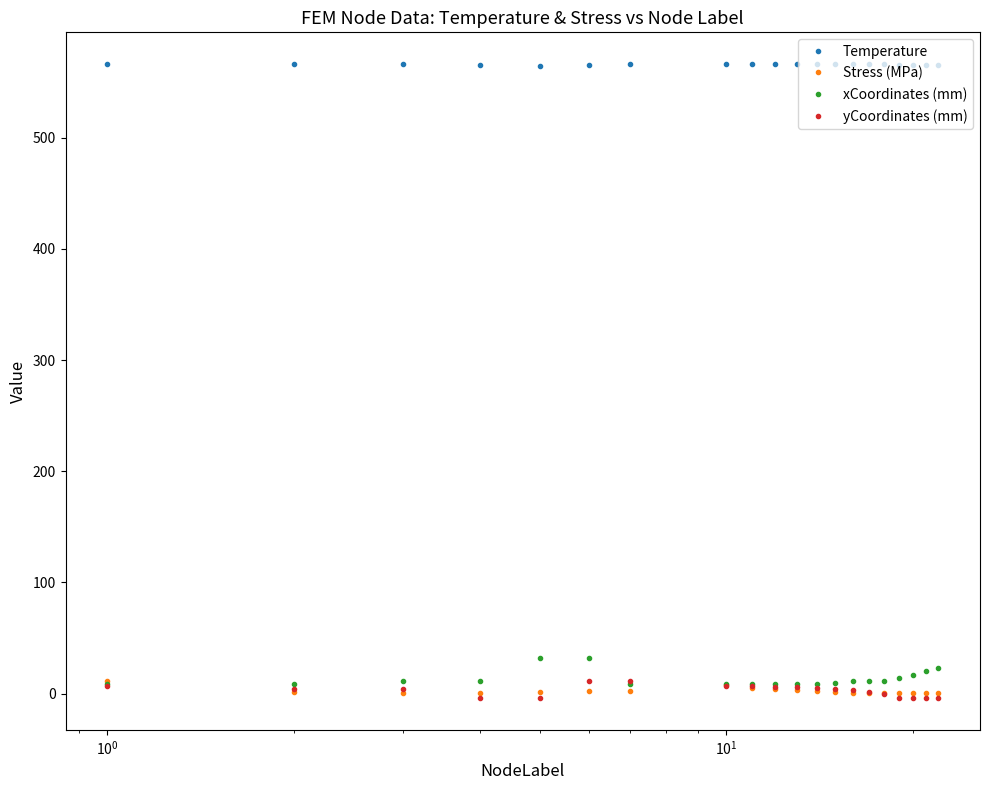

What is the greatest value displayed?

566.3